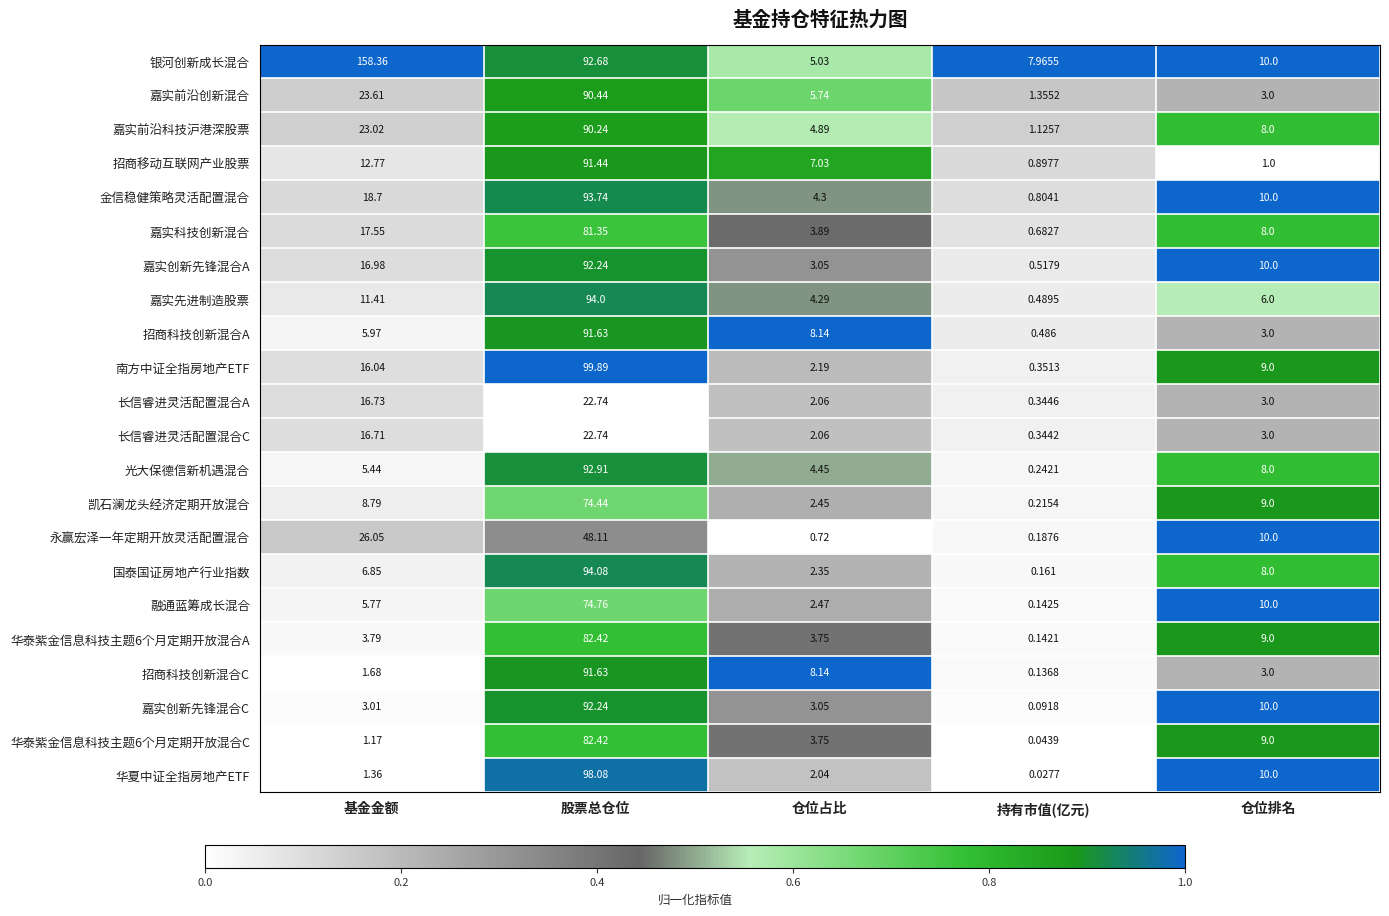

Which series changed the most between 基金金额 and 持有市值(亿元)?

银河创新成长混合